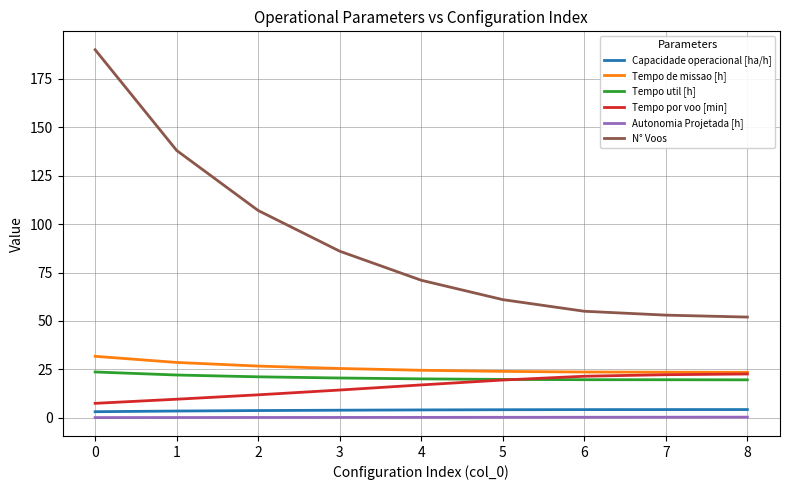

The value of Tempo de missao [h] at 8 is 14.0. True or false?

False